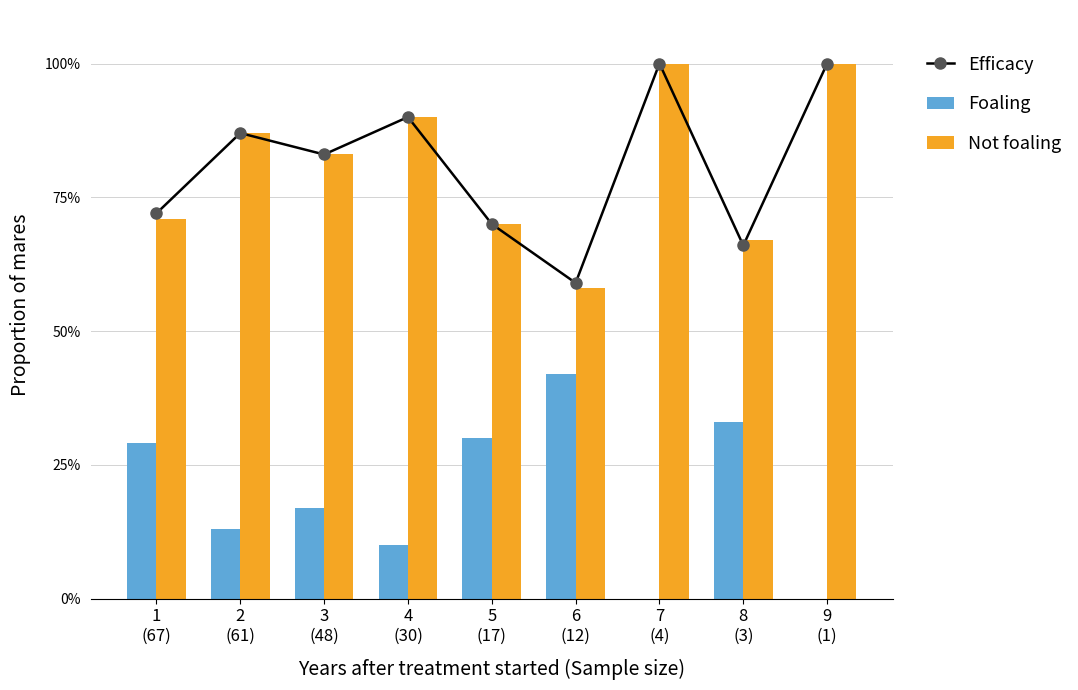

Reading left to right, transcribe all the data shown in this chart.

Efficacy: 1
(67)=72	2
(61)=87	3
(48)=83	4
(30)=90	5
(17)=70	6
(12)=59	7
(4)=100	8
(3)=66	9
(1)=100
Foaling: 1
(67)=29	2
(61)=13	3
(48)=17	4
(30)=10	5
(17)=30	6
(12)=42	7
(4)=0	8
(3)=33	9
(1)=0
Not foaling: 1
(67)=71	2
(61)=87	3
(48)=83	4
(30)=90	5
(17)=70	6
(12)=58	7
(4)=100	8
(3)=67	9
(1)=100